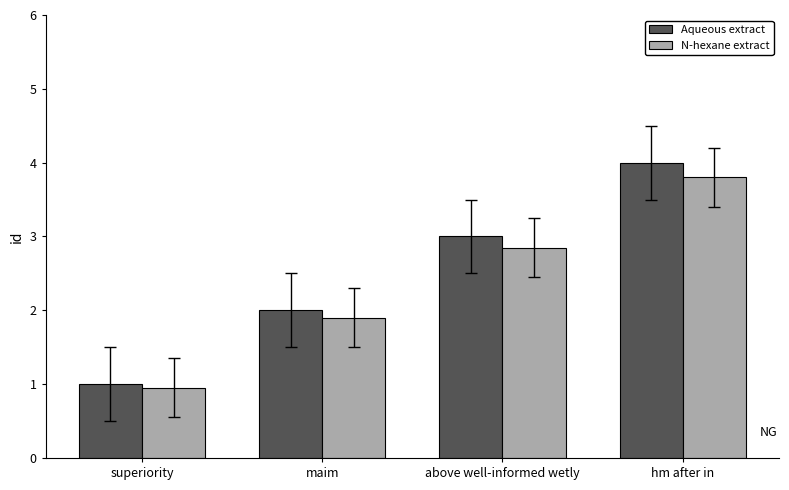

True or false: N-hexane extract has a value of 1.2 at maim.

False